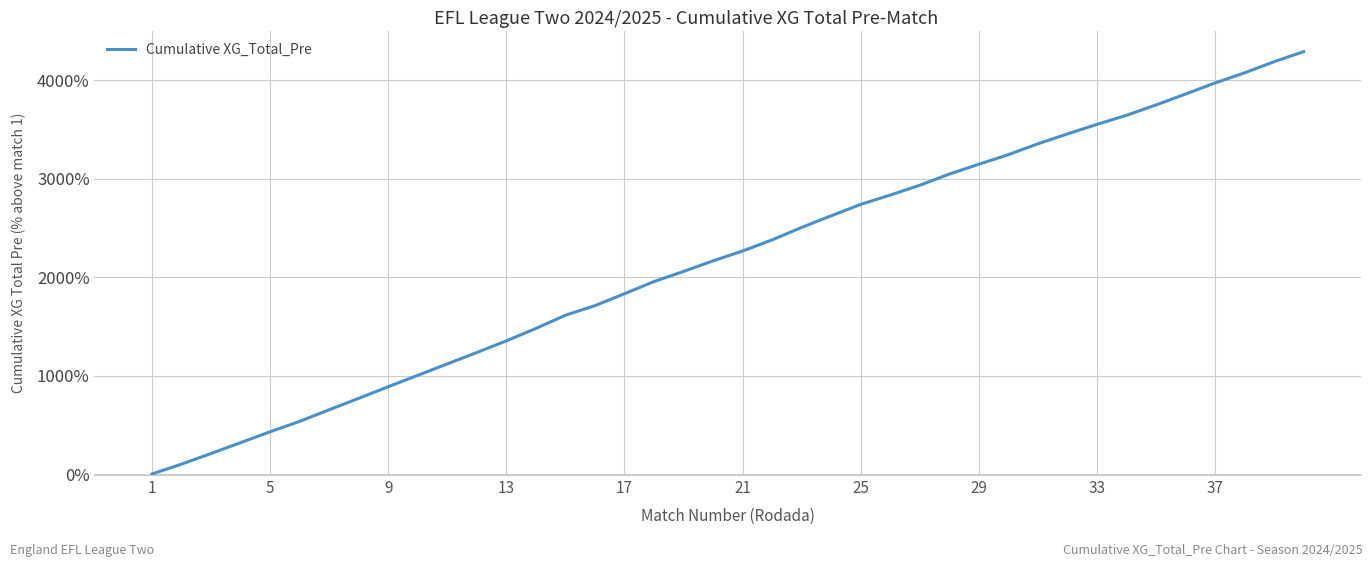

How many values are below 2265?

20